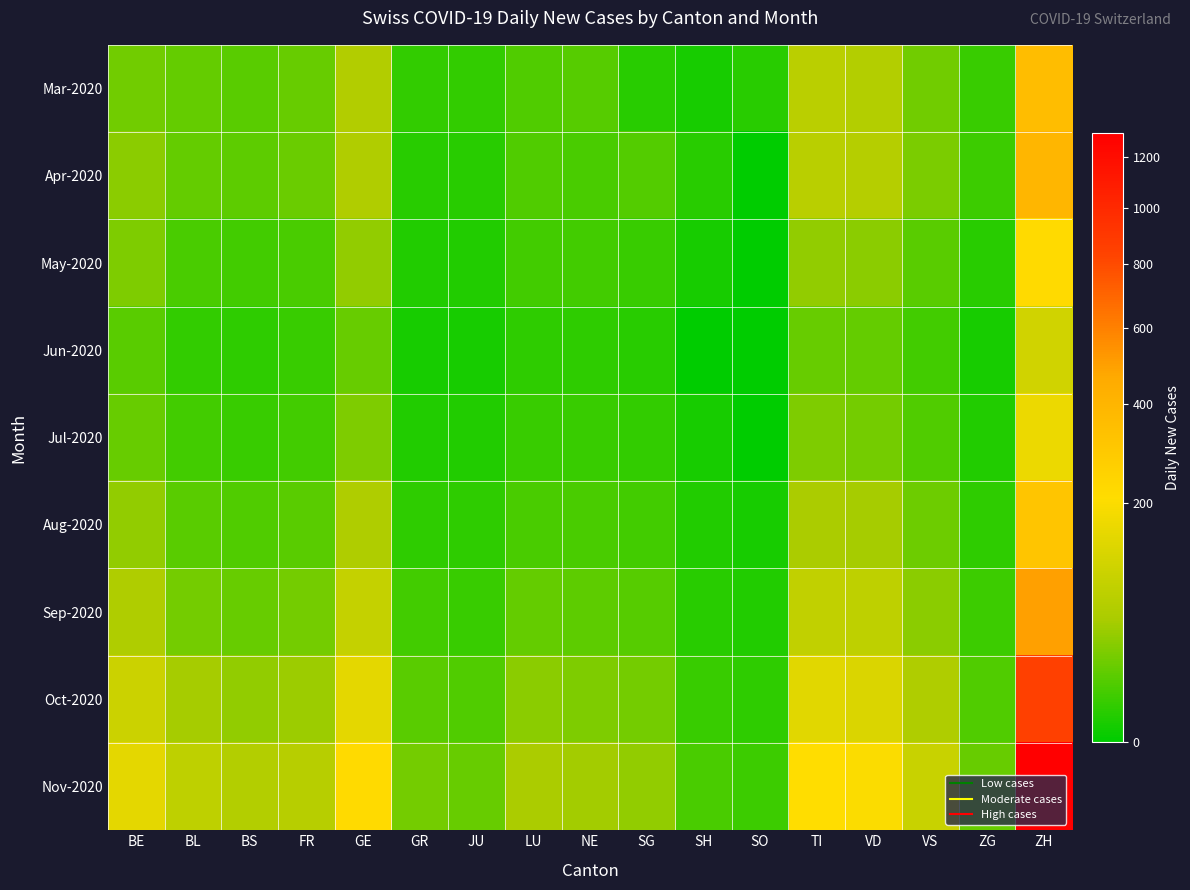

At which category is the sum across all series the highest?

ZH